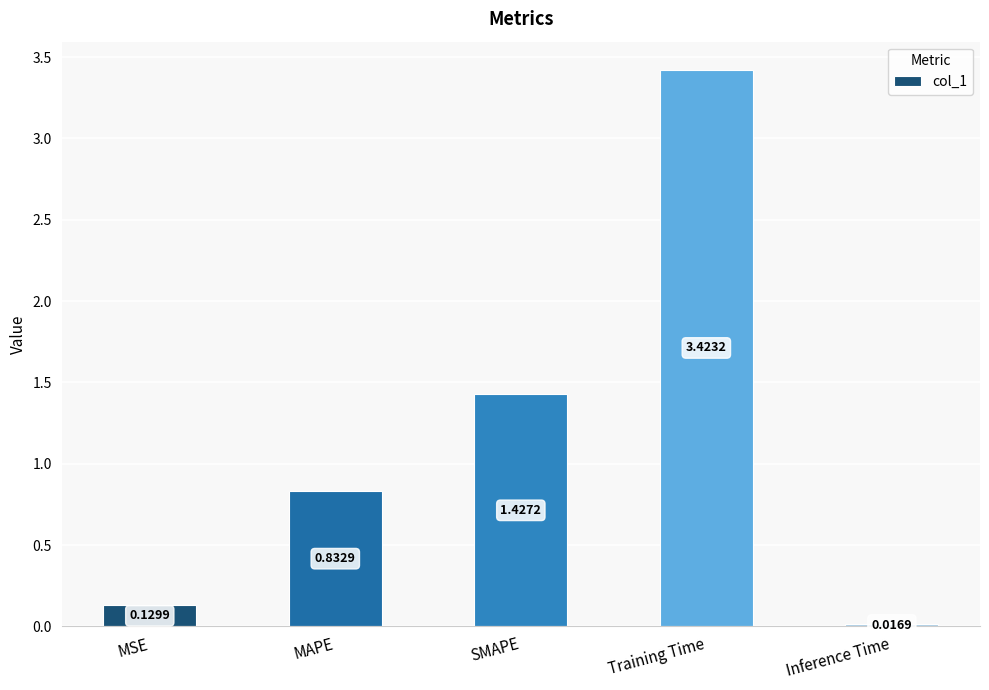

How many bars are there in total?

5